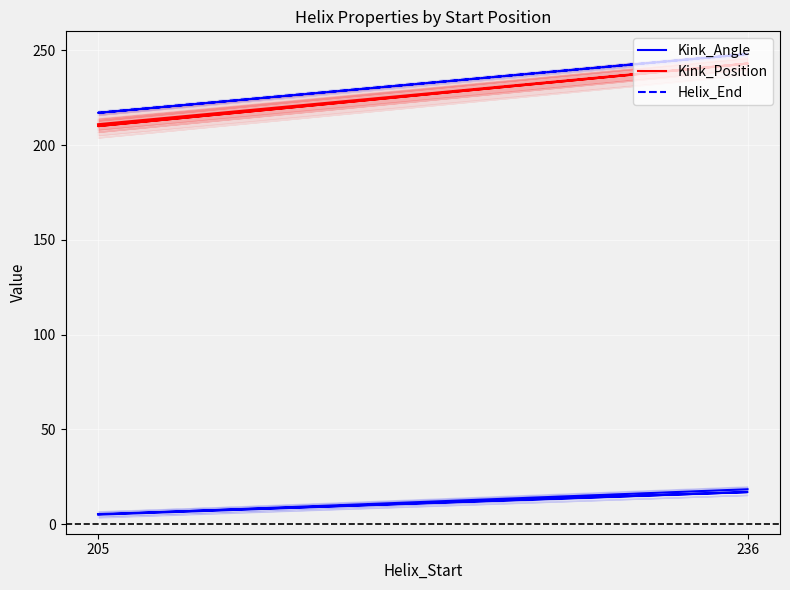

What are all the series names shown in the legend?

Kink_Angle, Kink_Position, Helix_End